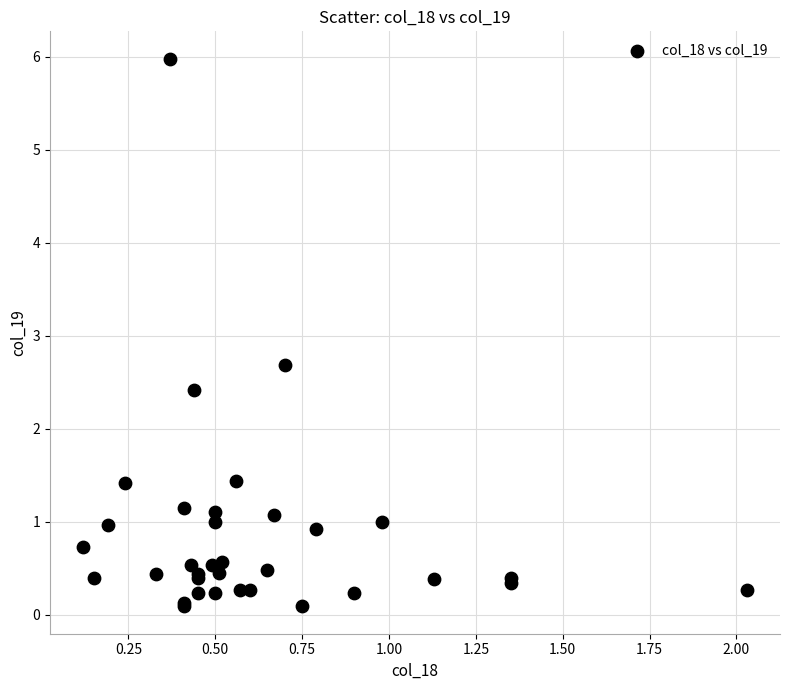

What Y value in the scatter plot is closest to 3?

2.7